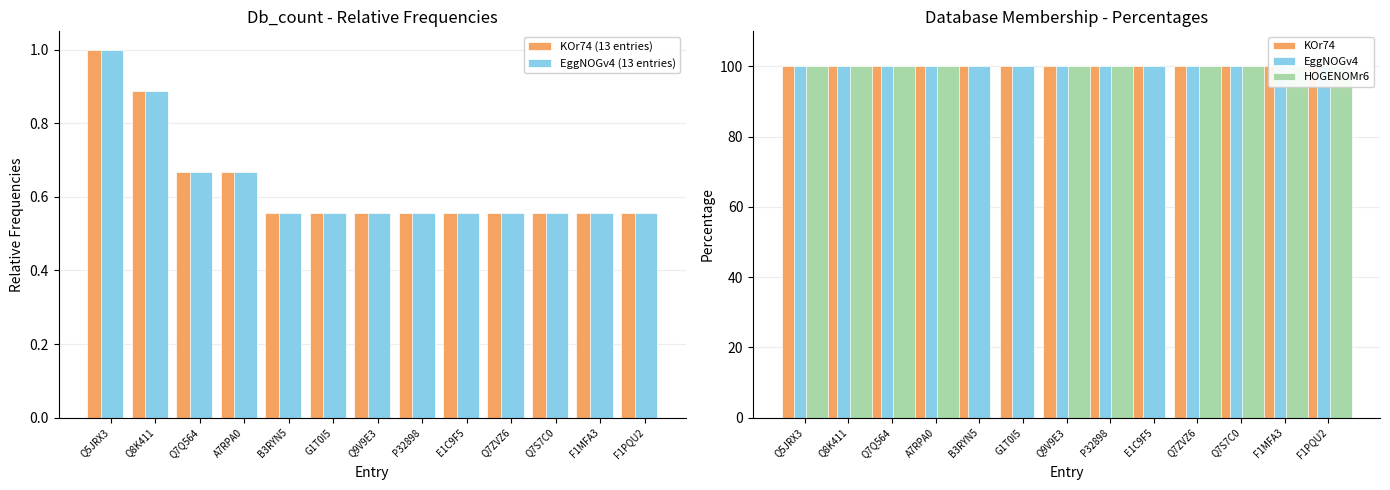

What is the difference between the maximum and minimum values in the EggNOGv4 (13 entries) series?

0.4